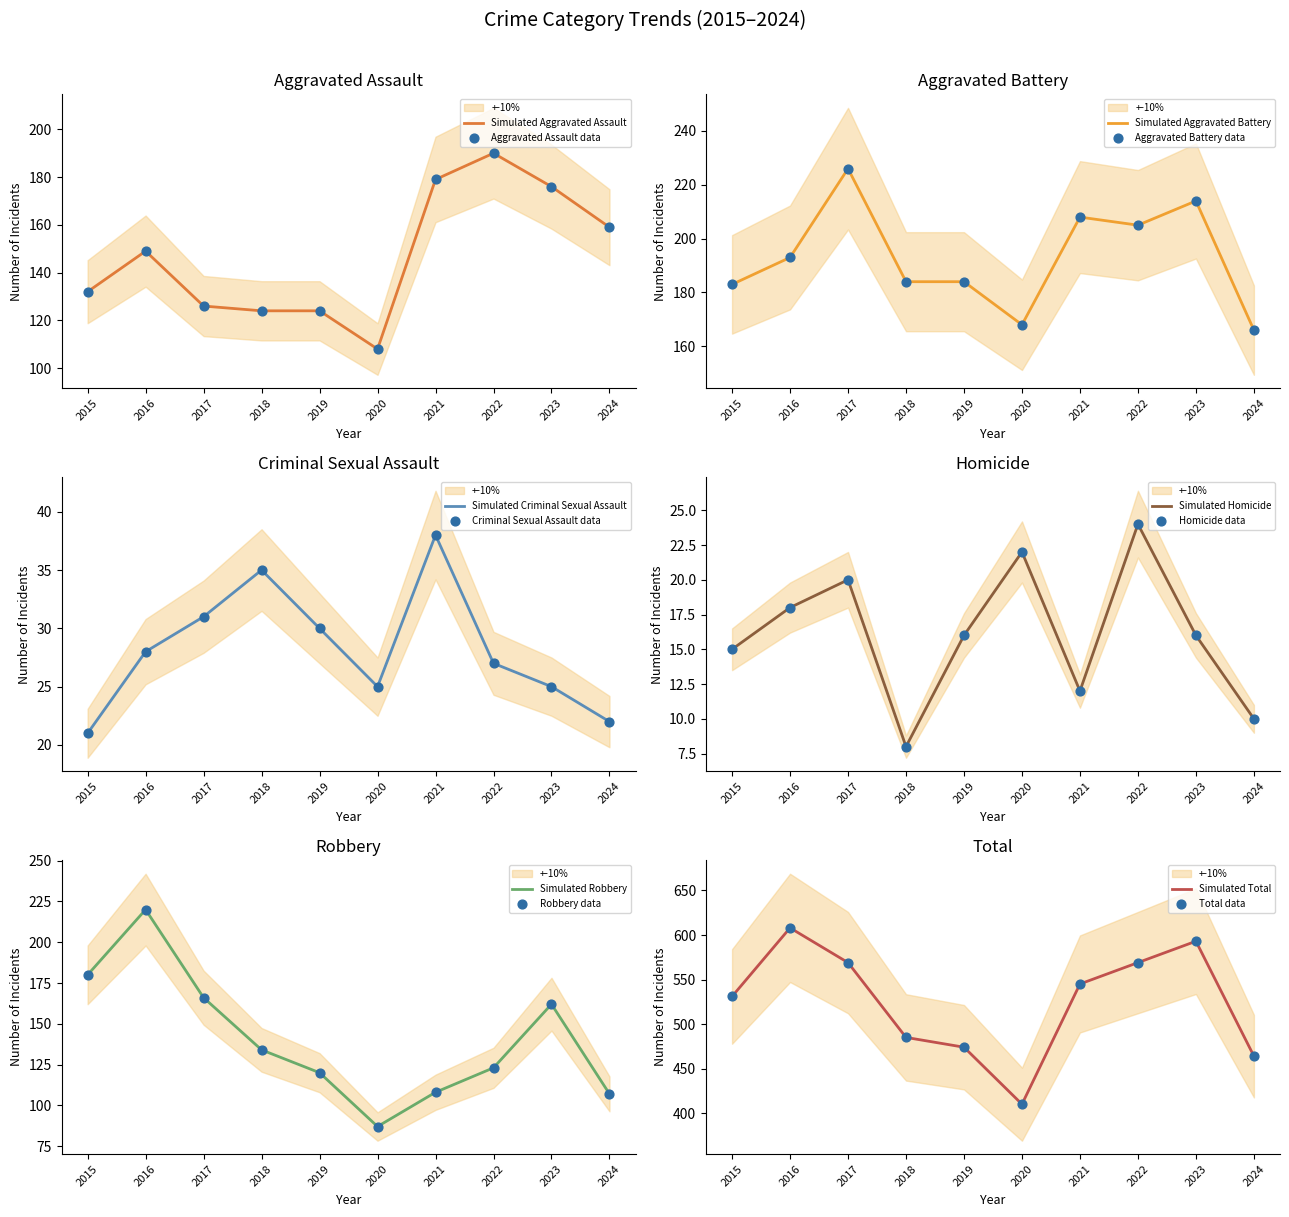

At which category is the sum across all series the highest?

2016